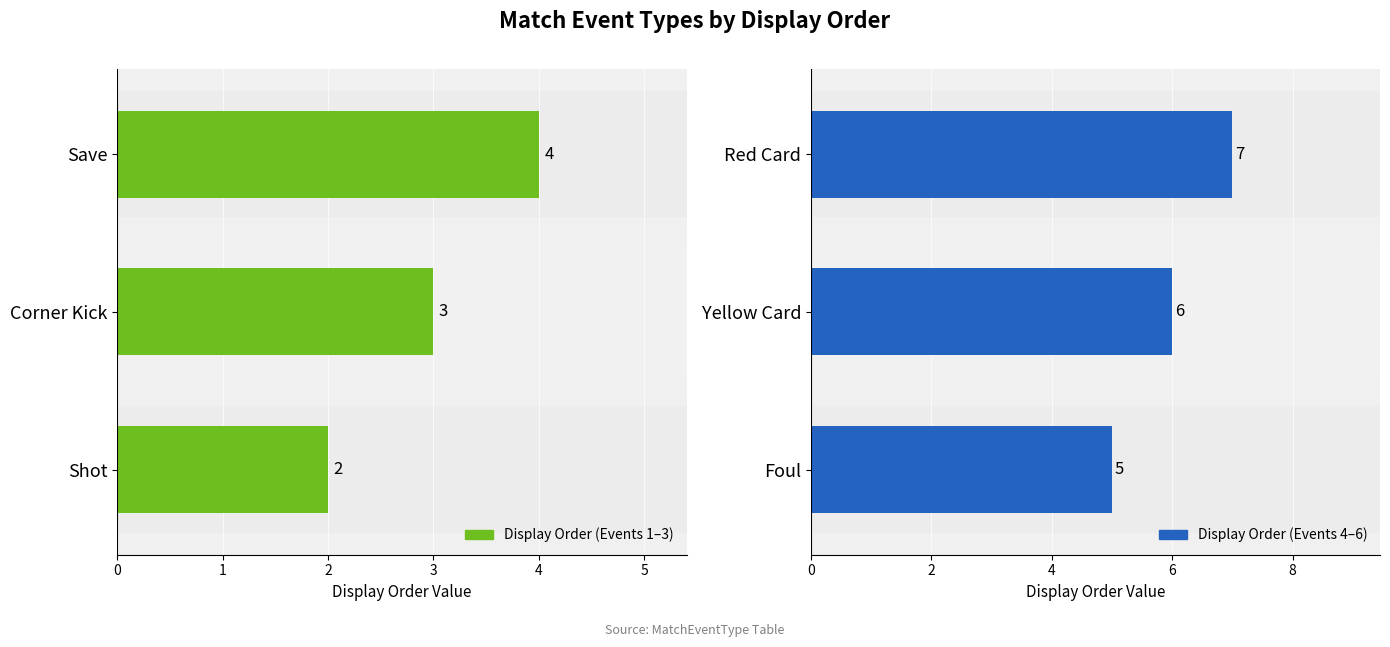

Between Yellow Card and Red Card, which is larger?

Red Card